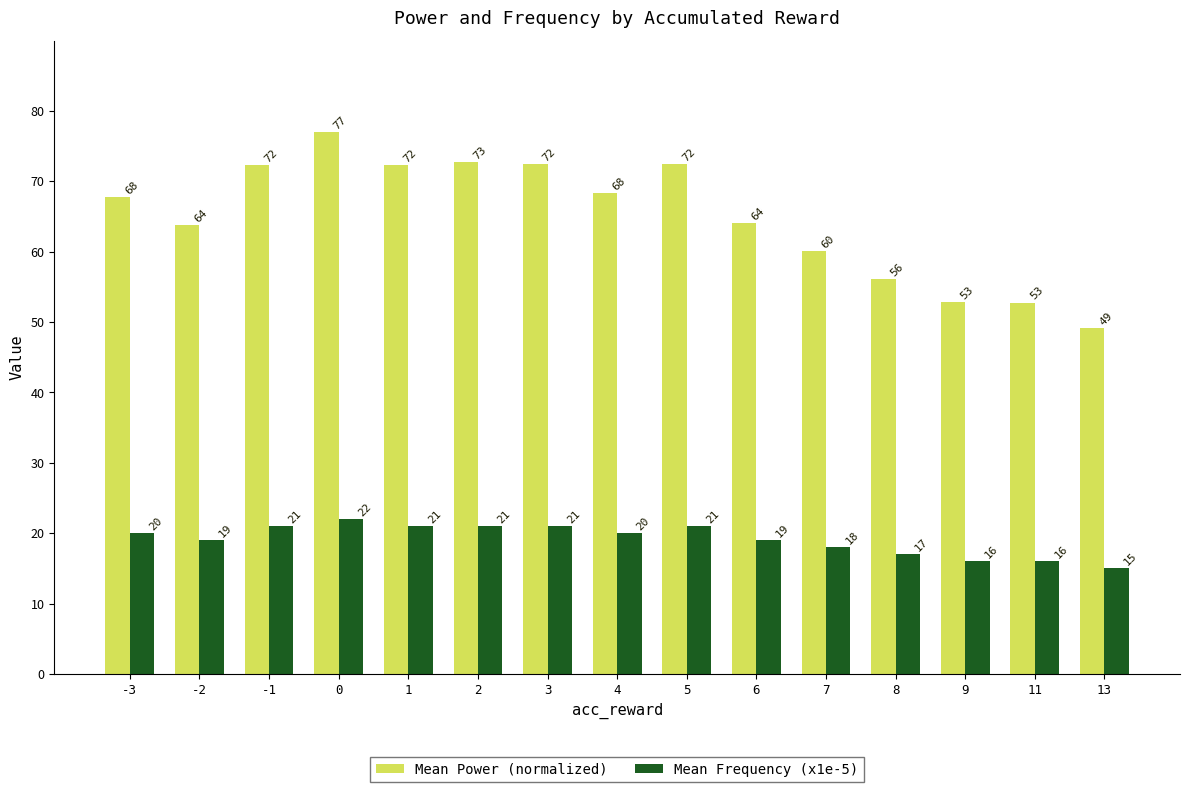

What is the sum of the Mean Frequency (x1e-5) values at 8 and -1?

38.0